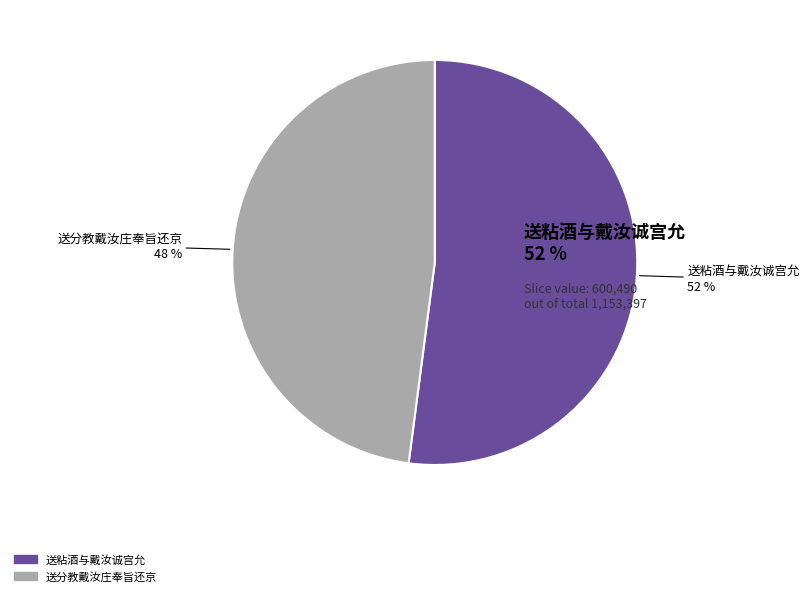

To the nearest percent, what is the difference between the largest and smallest slice percentages?

4%